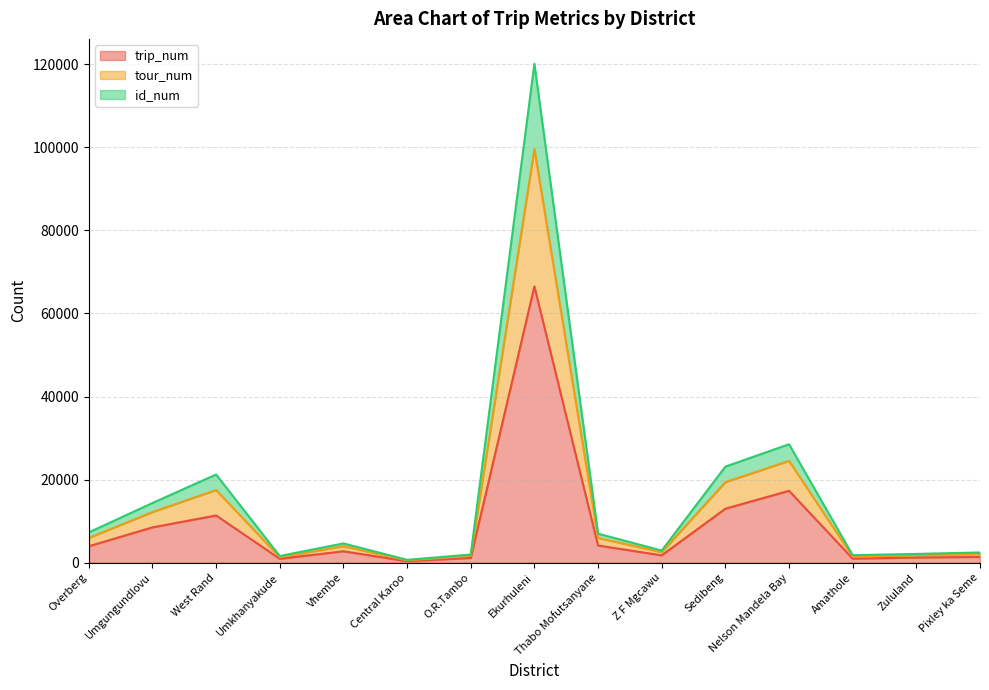

At which category is the sum across all series the highest?

Ekurhuleni